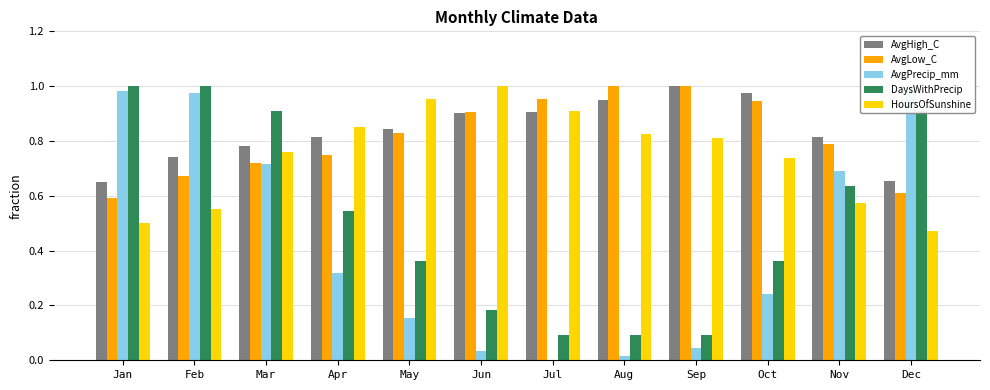

What is the value of the DaysWithPrecip bar at the 7th from the left?

0.1